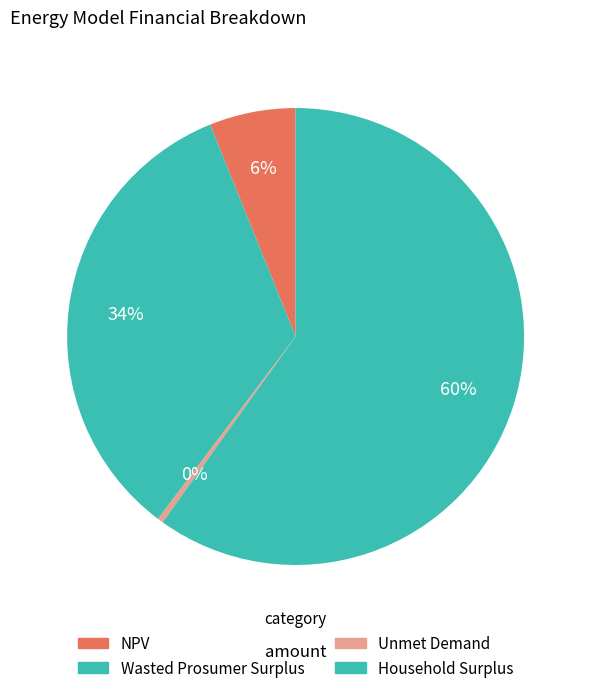

How many slices are in this pie chart?

4